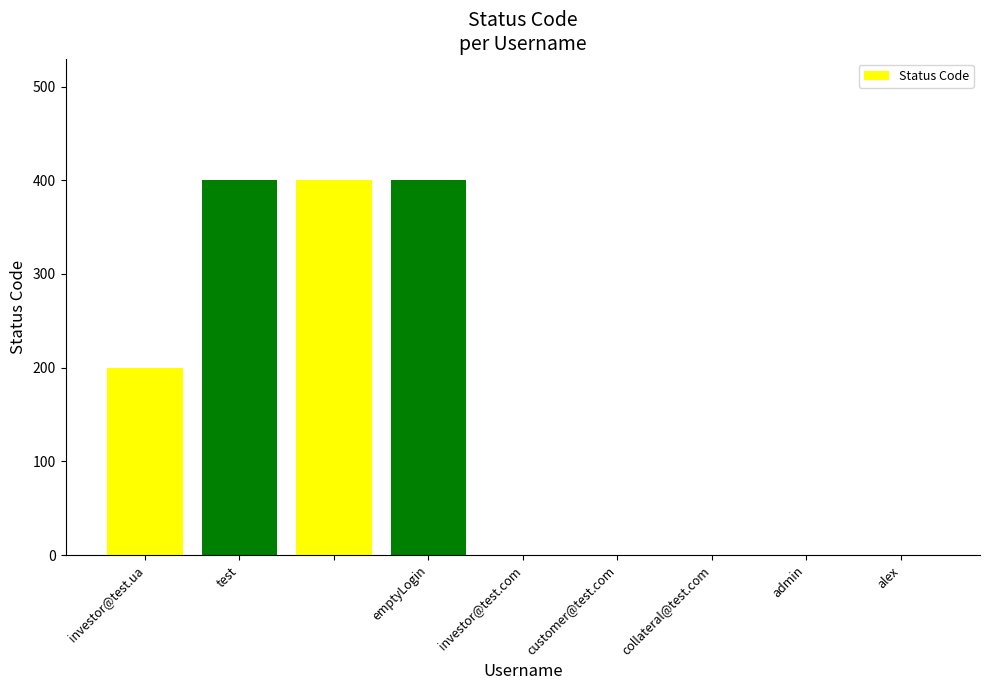

Count the number of categories in the chart.

9